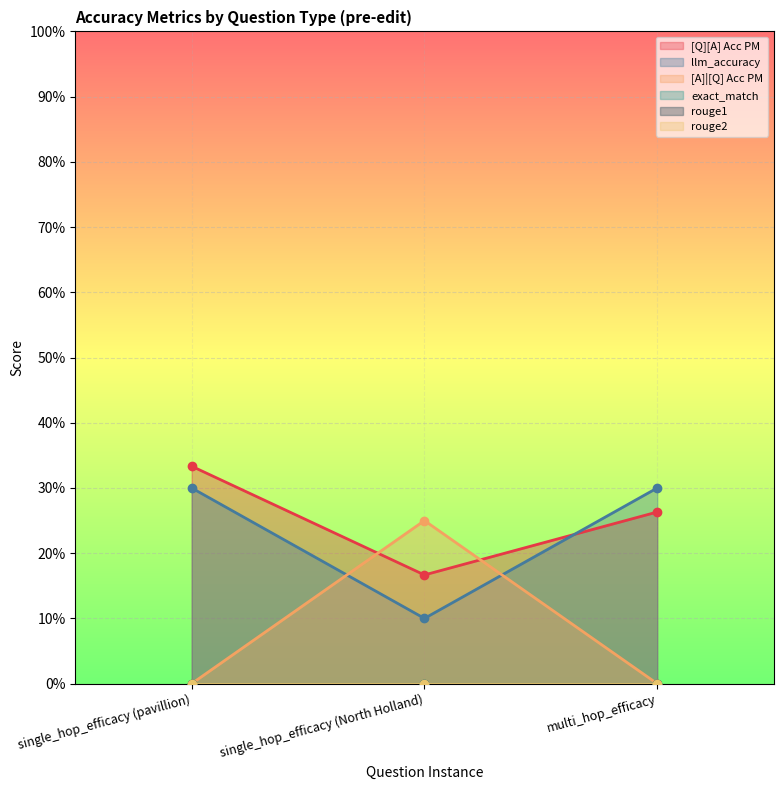

How many [A]|[Q] Acc PM values are between 0 and 1?

3